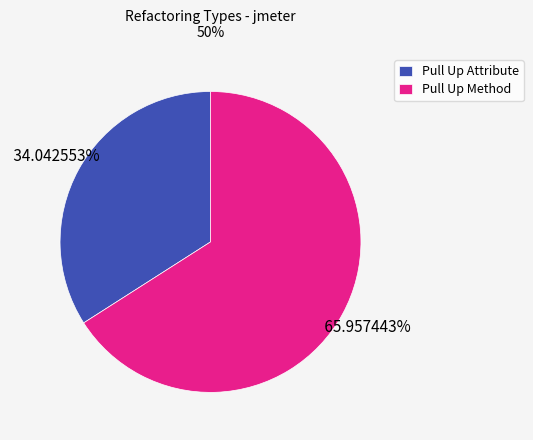

Is Pull Up Method the majority of the pie?

Yes